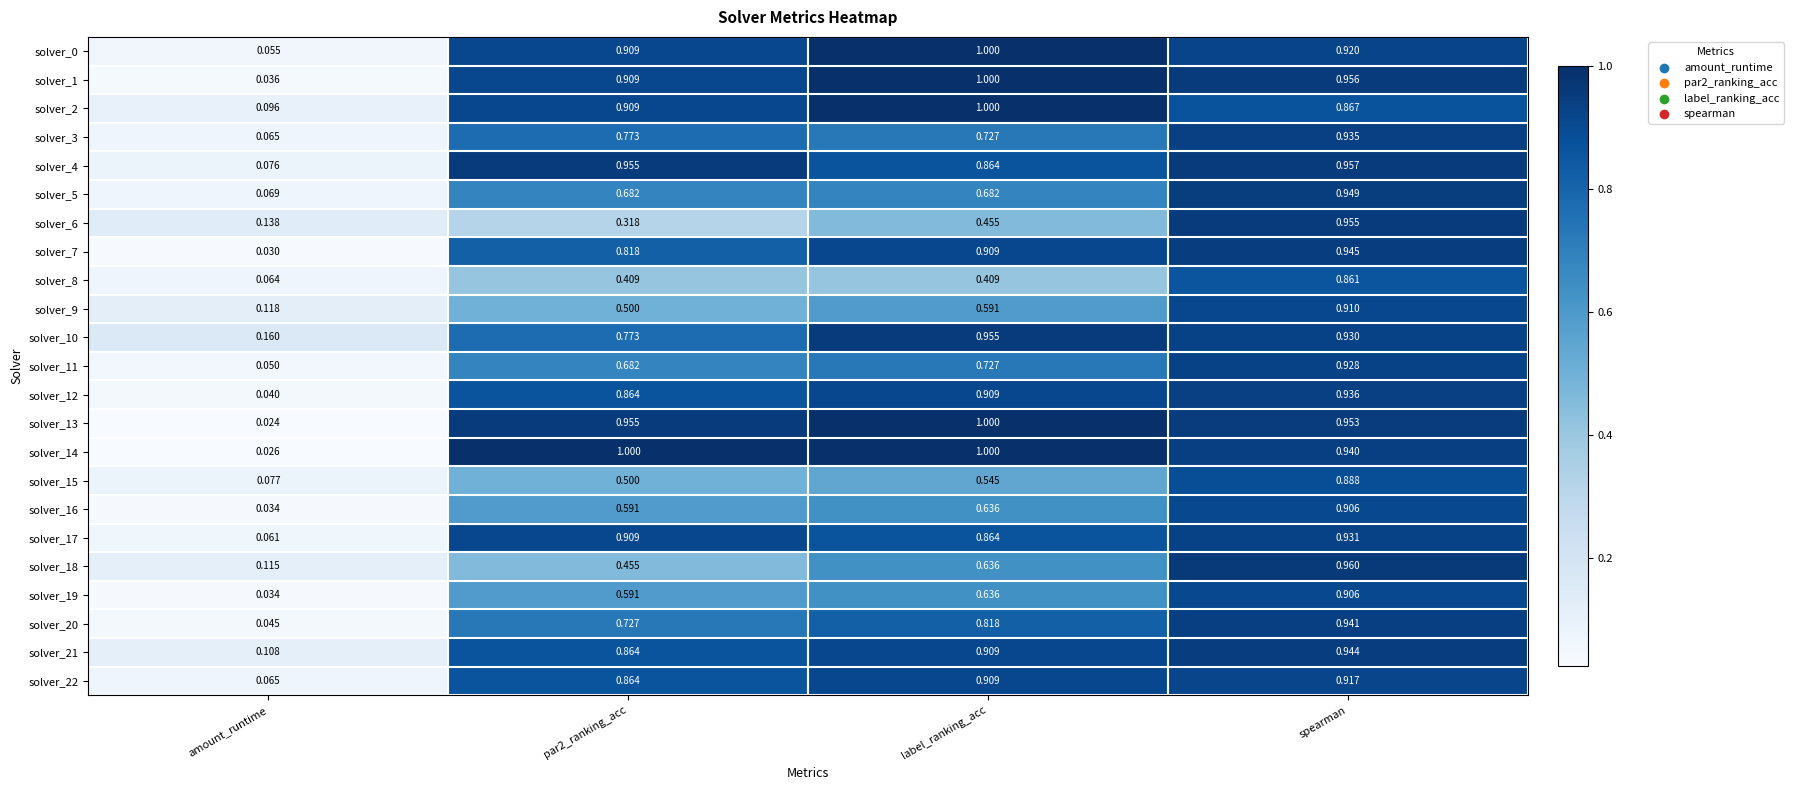

Where is solver_22 nearest to the value 0?

amount_runtime